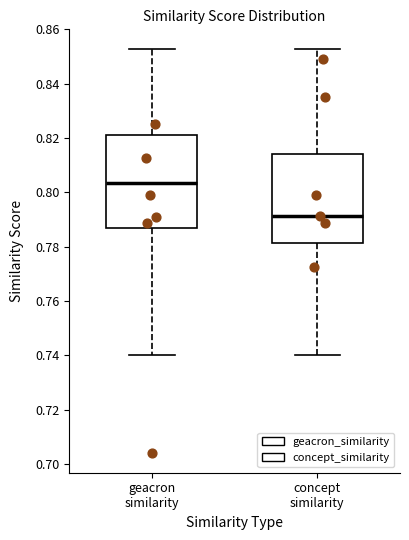

Where does the median line of the box for concept similarity sit on the y-axis? The values are not printed on the chart, so give them approximately, as read against the axis.

0.792